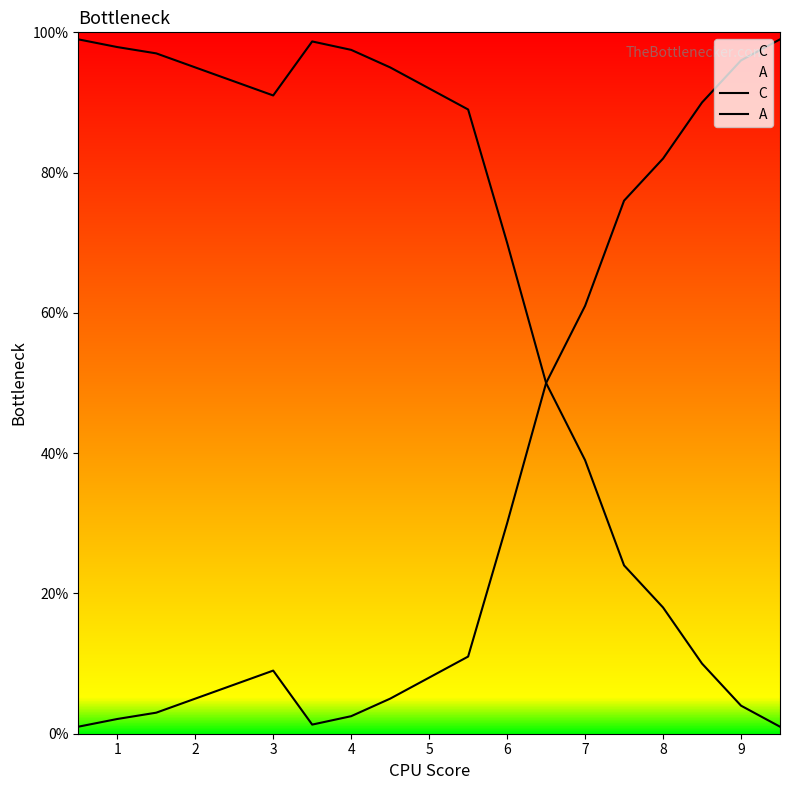

How many series are shown in this chart?

2